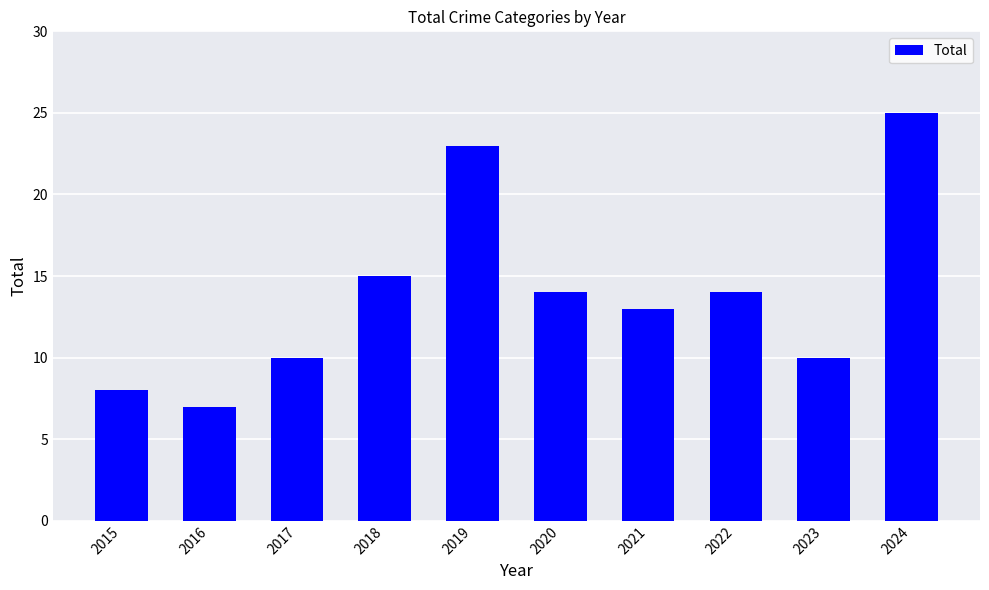

What is the difference between the maximum and minimum values?

18